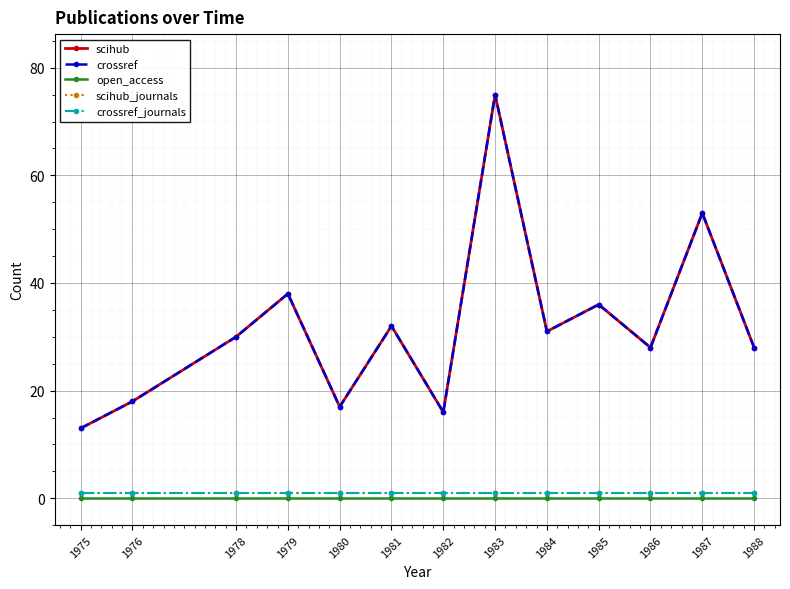

What is the spread (max minus min) of values at 1976?

18